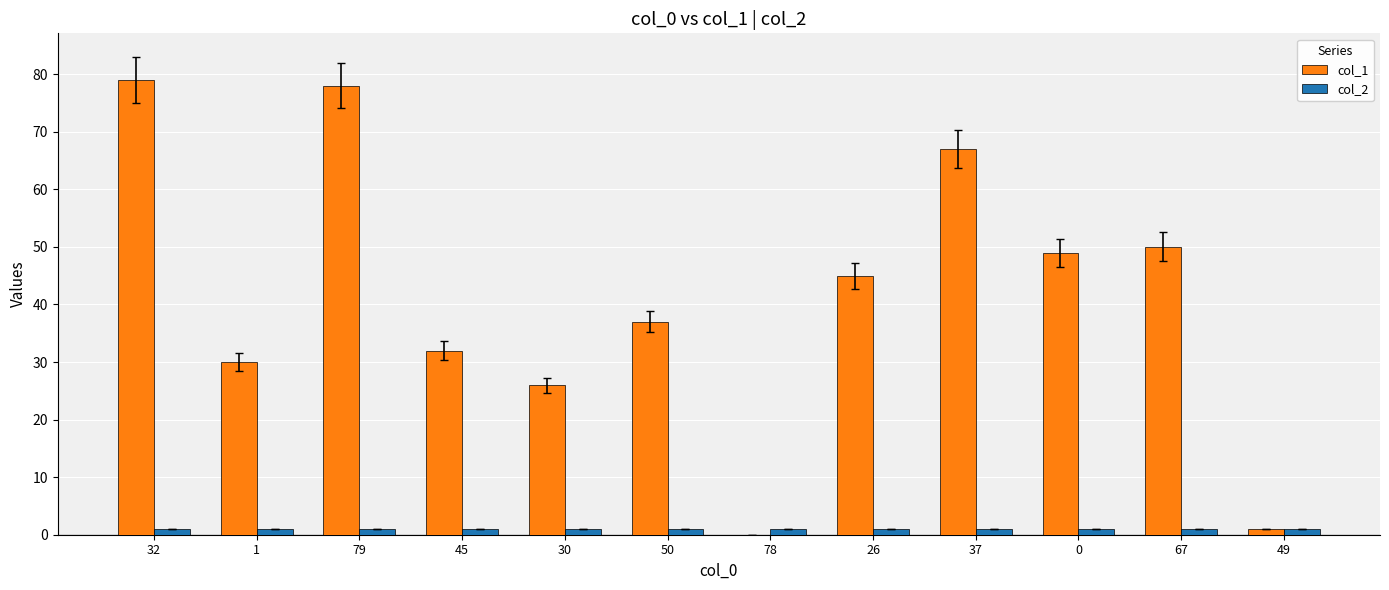

What are all the series names shown in the legend?

col_1, col_2